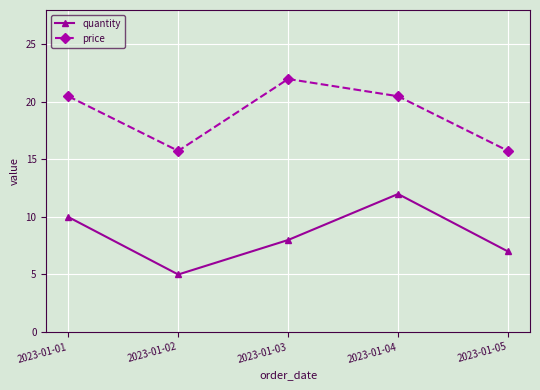

At 2023-01-02, list the series in order from smallest to largest.

quantity, price